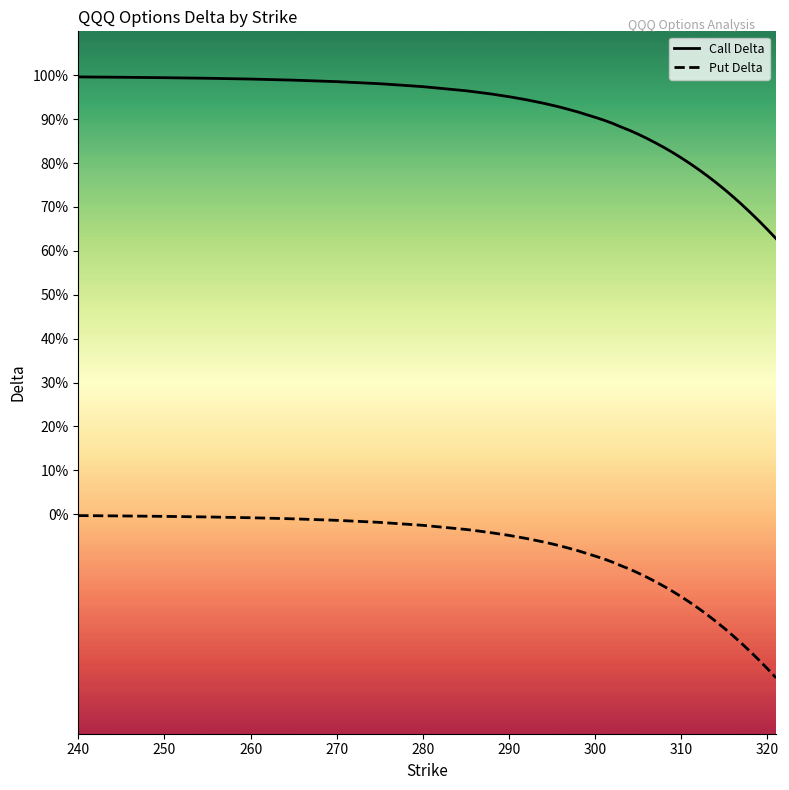

Reading right to left, extract all data points from this chart.

Call Delta: 0.6	0.6	0.7	0.7	0.7	0.7	0.7	0.8	0.8	0.8	0.8	0.8	0.8	0.8	0.8	0.9	0.9	0.9	0.9	0.9	0.9	0.9	0.9	0.9	0.9	0.9	0.9	1.0	1.0	1.0	1.0	1.0	1.0	1.0	1.0	1.0	1.0	1.0	1.0	1.0
Put Delta: -0.4	-0.4	-0.3	-0.3	-0.3	-0.3	-0.3	-0.2	-0.2	-0.2	-0.2	-0.2	-0.2	-0.2	-0.2	-0.1	-0.1	-0.1	-0.1	-0.1	-0.1	-0.1	-0.1	-0.1	-0.1	-0.1	-0.1	-0.0	-0.0	-0.0	-0.0	-0.0	-0.0	-0.0	-0.0	-0.0	-0.0	-0.0	-0.0	-0.0